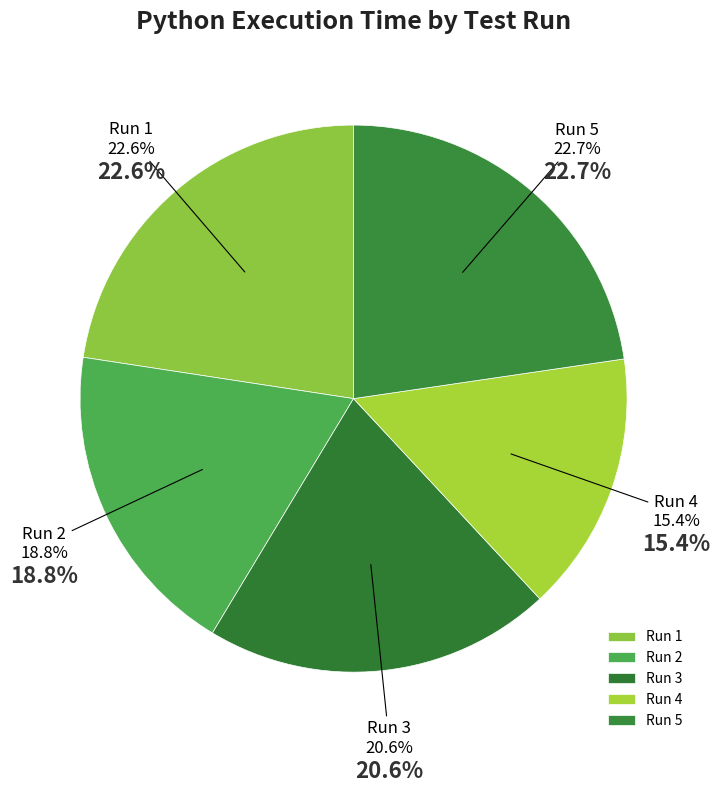

What is the ratio of the value at 2 to the value at 5?

0.8